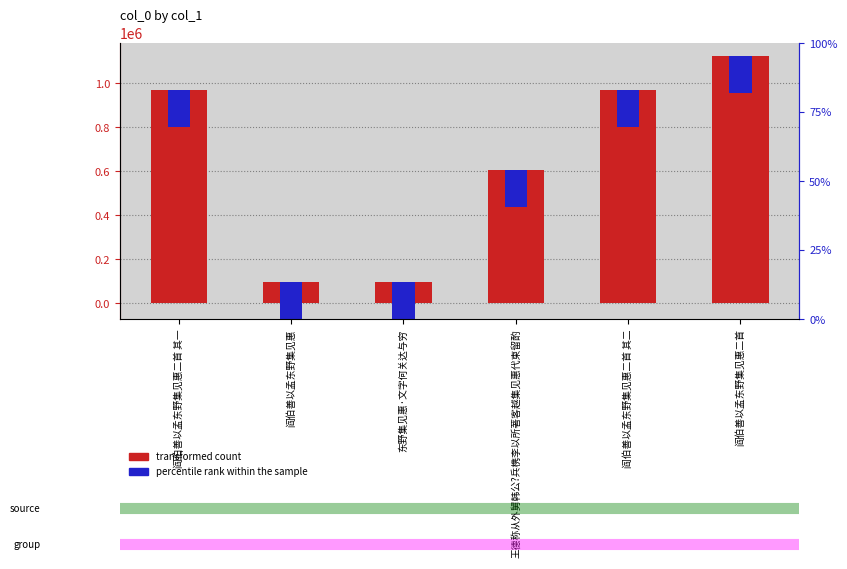

At how many categories does at least one series exceed 678818?

3